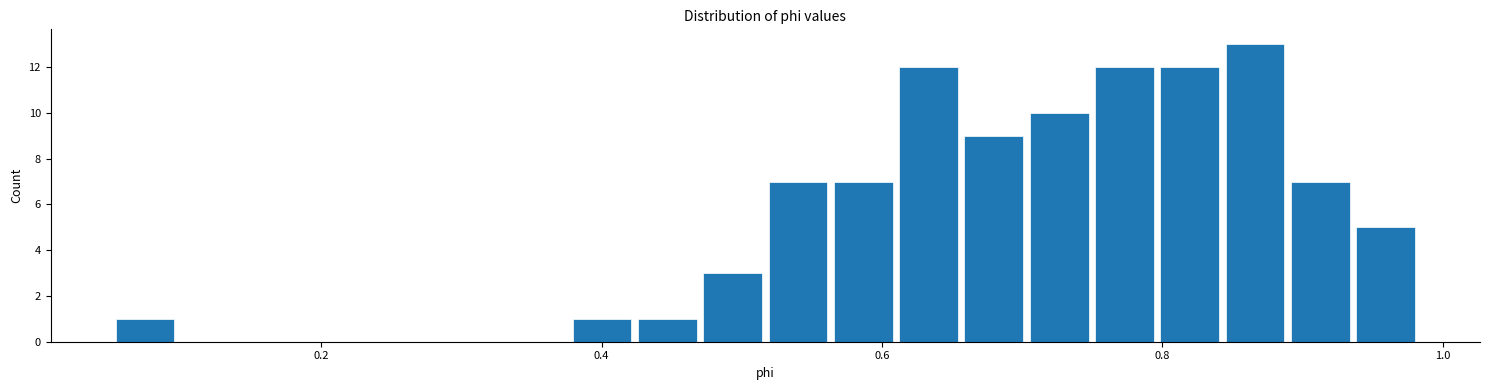

Around what value on the x-axis is the tallest bar? Give the approximate position of its centre, as read against the axis.

0.86